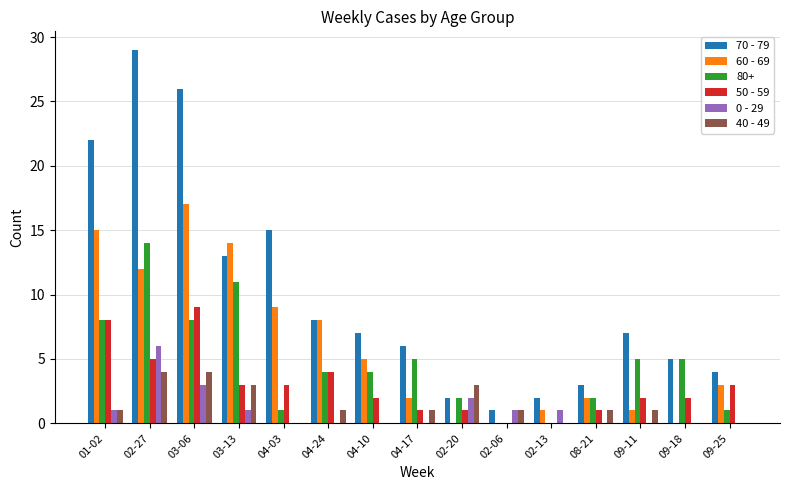

Is the value of 40 - 49 at 04-10 greater than the value of 70 - 79 at 09-25?

No